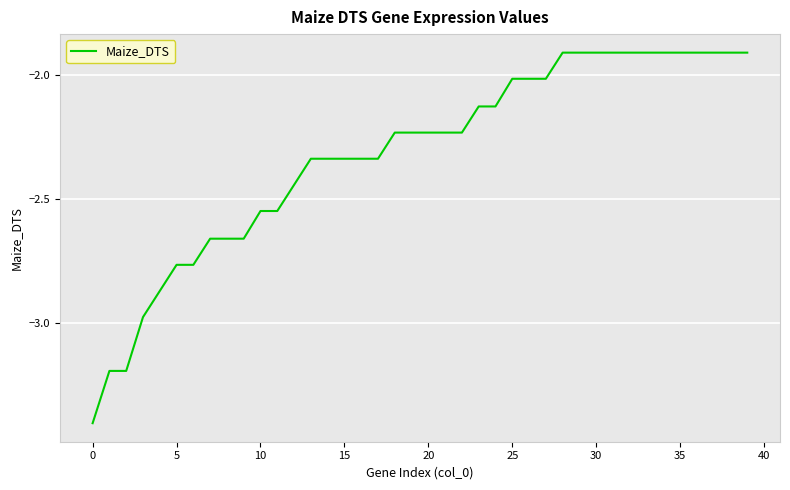

Does the chart have visible grid lines?

Yes